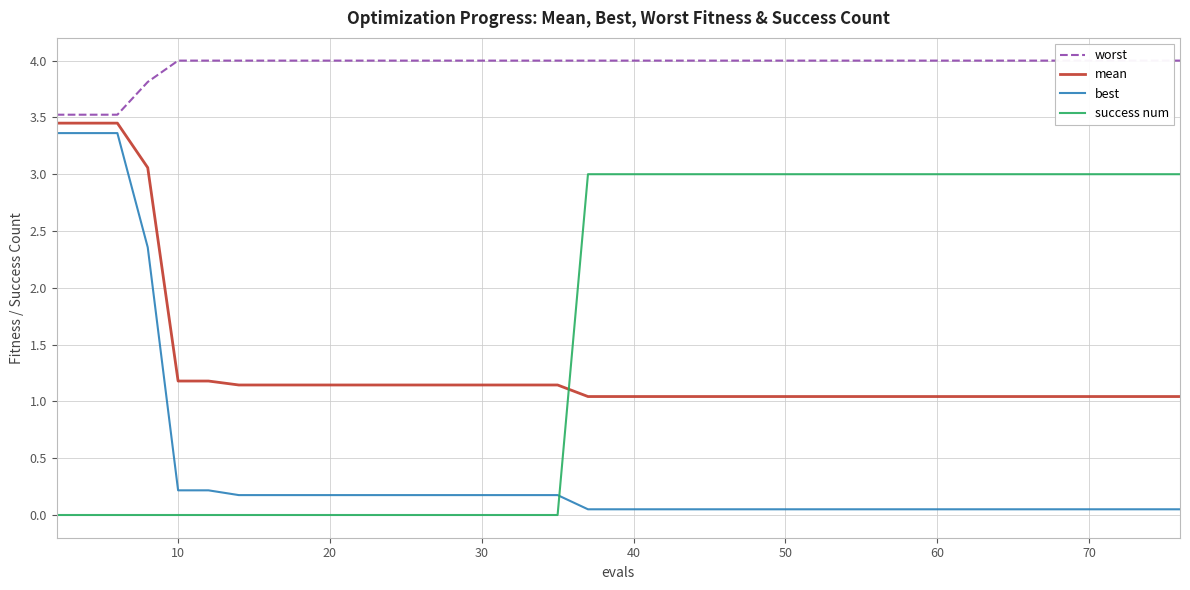

How many times do success num and best cross each other?

1